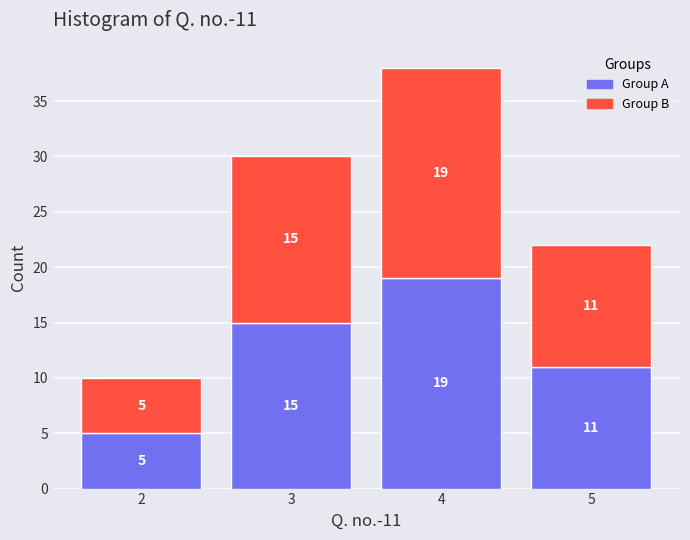

Reading right to left, what are the values for Group A?

5=11	4=19	3=15	2=5